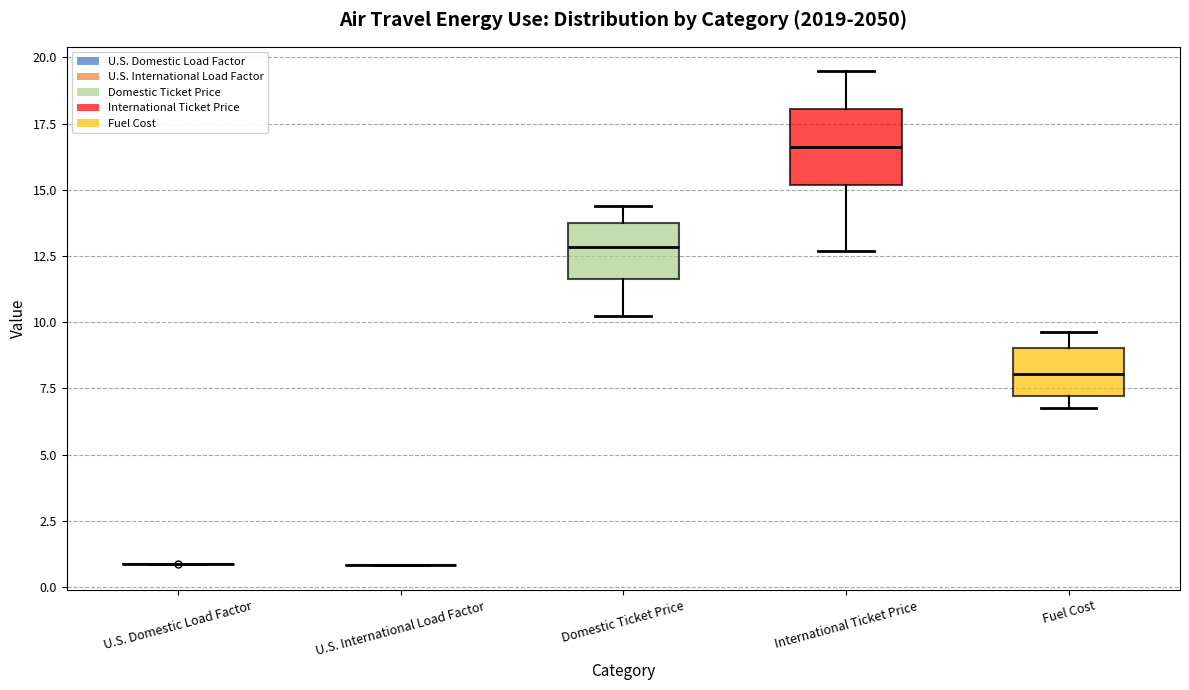

Which box is the tallest, from its lower edge to its upper edge?

International Ticket Price